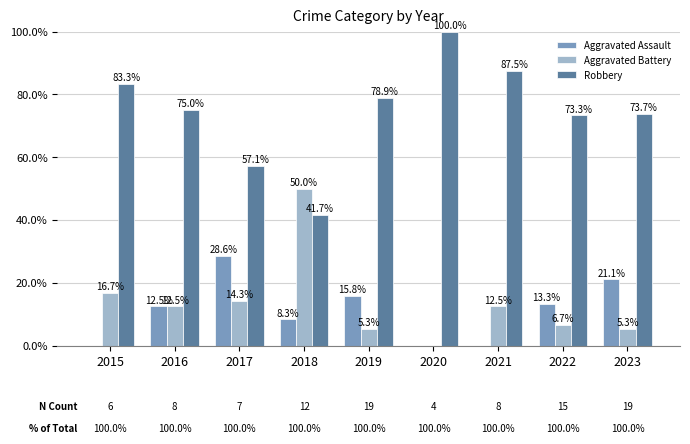

What is the total value across all series at 2022?

93.3